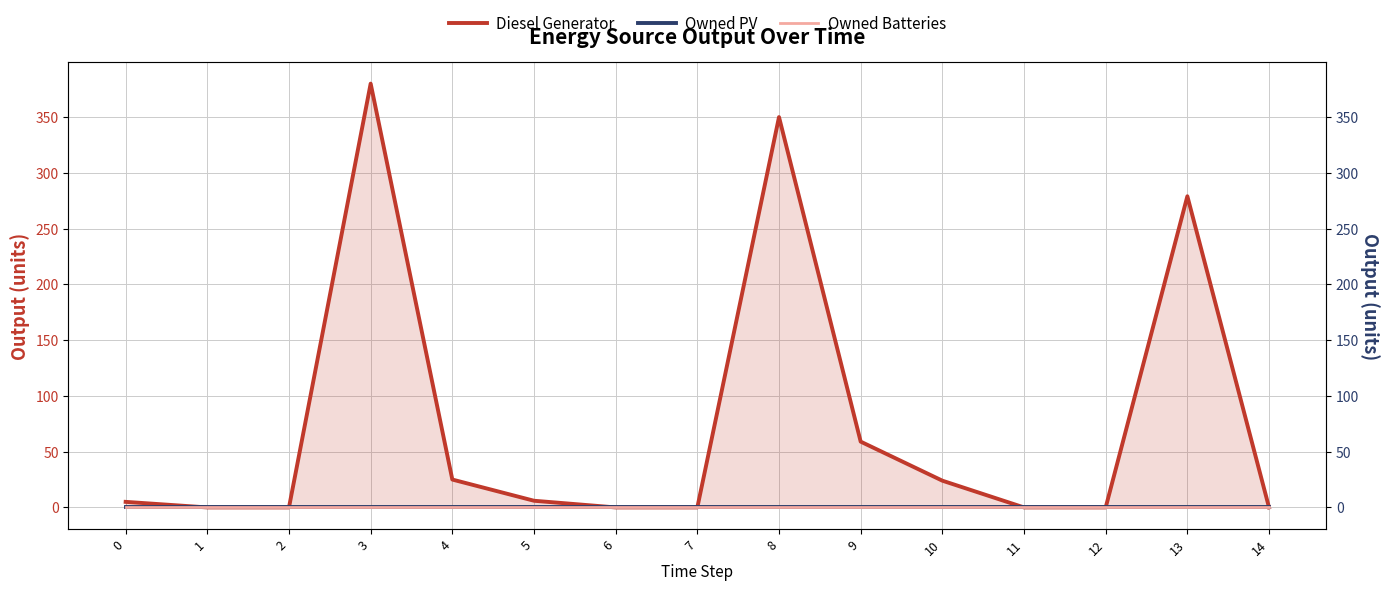

True or false: Diesel Generator has a value of 350 at 8.

True